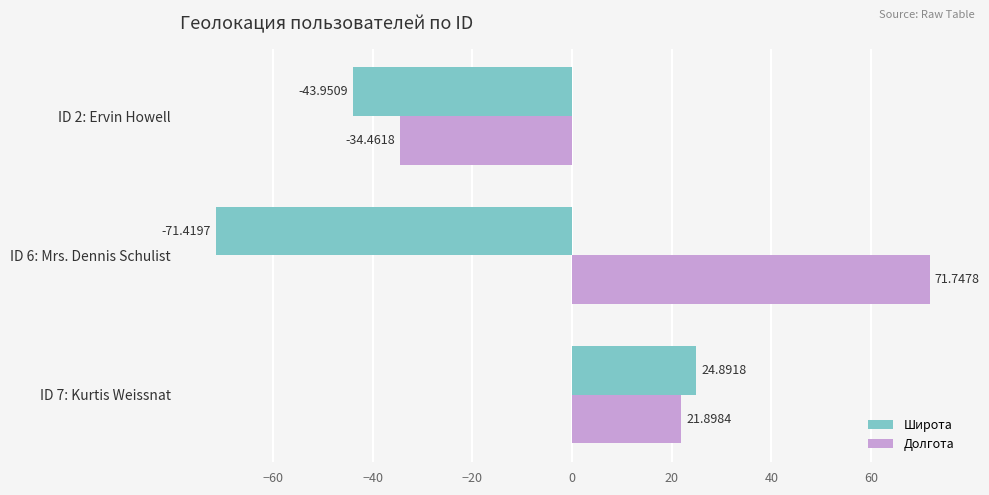

At which category does the chart reach its peak across all series?

ID 6: Mrs. Dennis Schulist